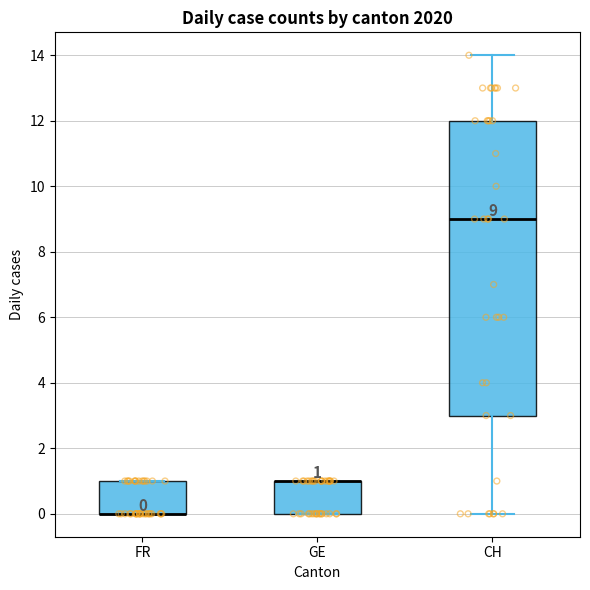

Which box is the tallest, from its lower edge to its upper edge?

CH